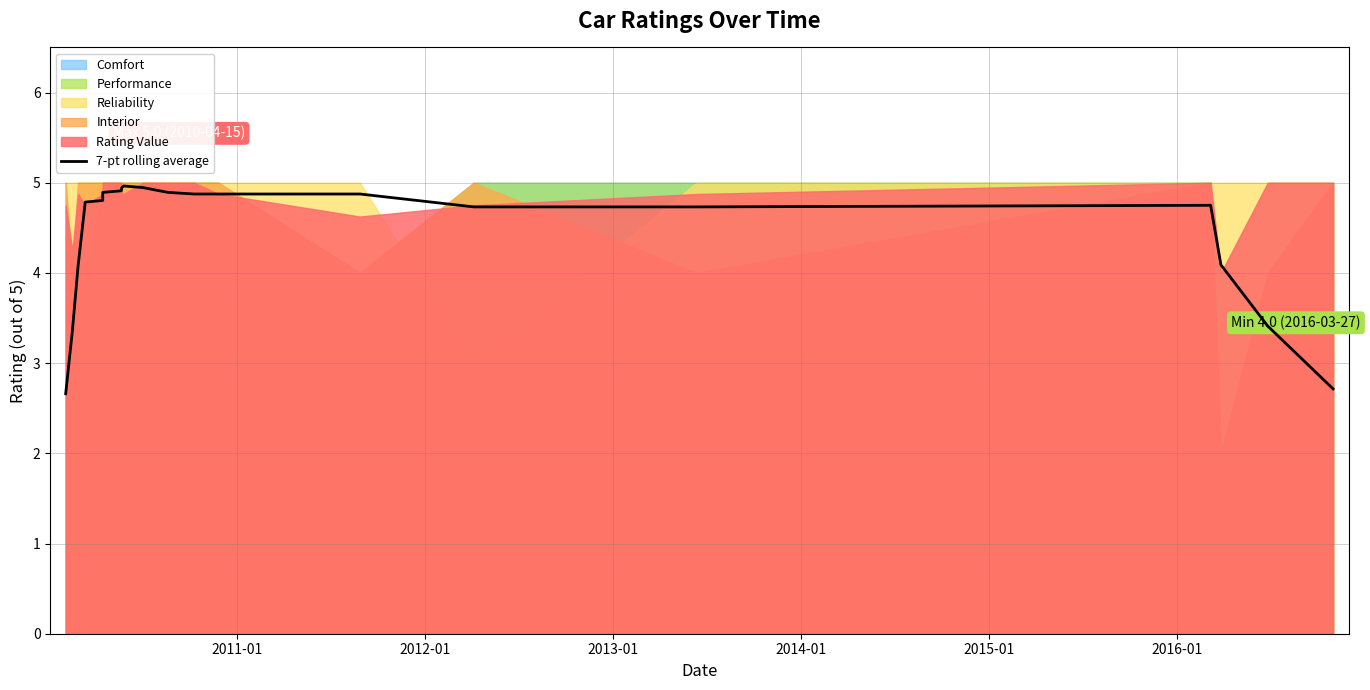

How many data points are less than 4?

4